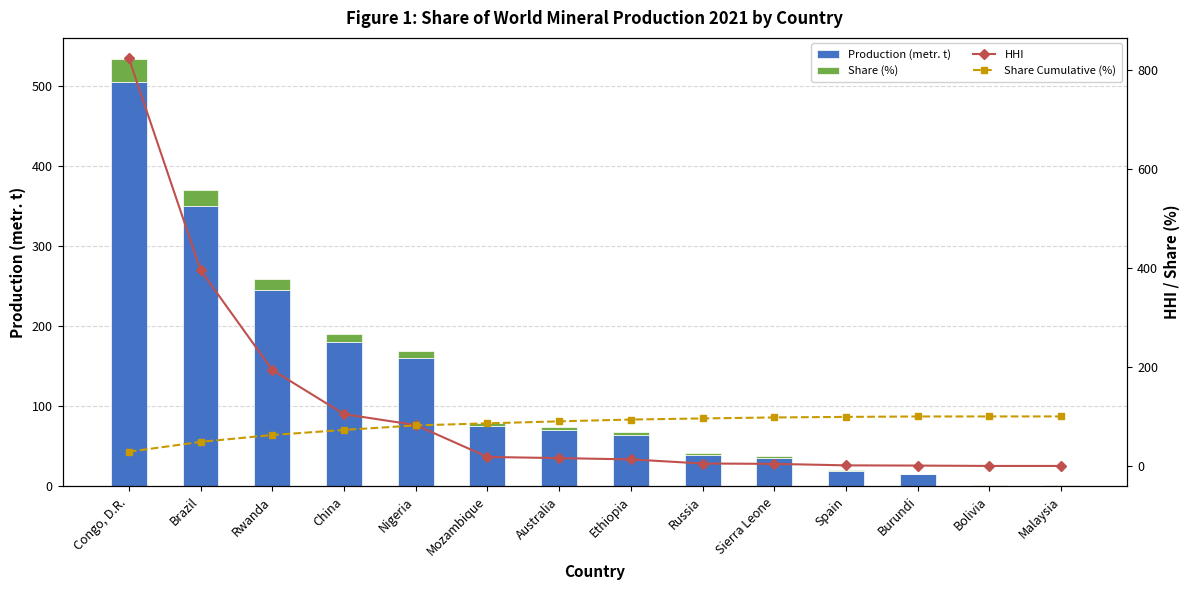

What is the label of the 14th bar from the right?

Congo, D.R.